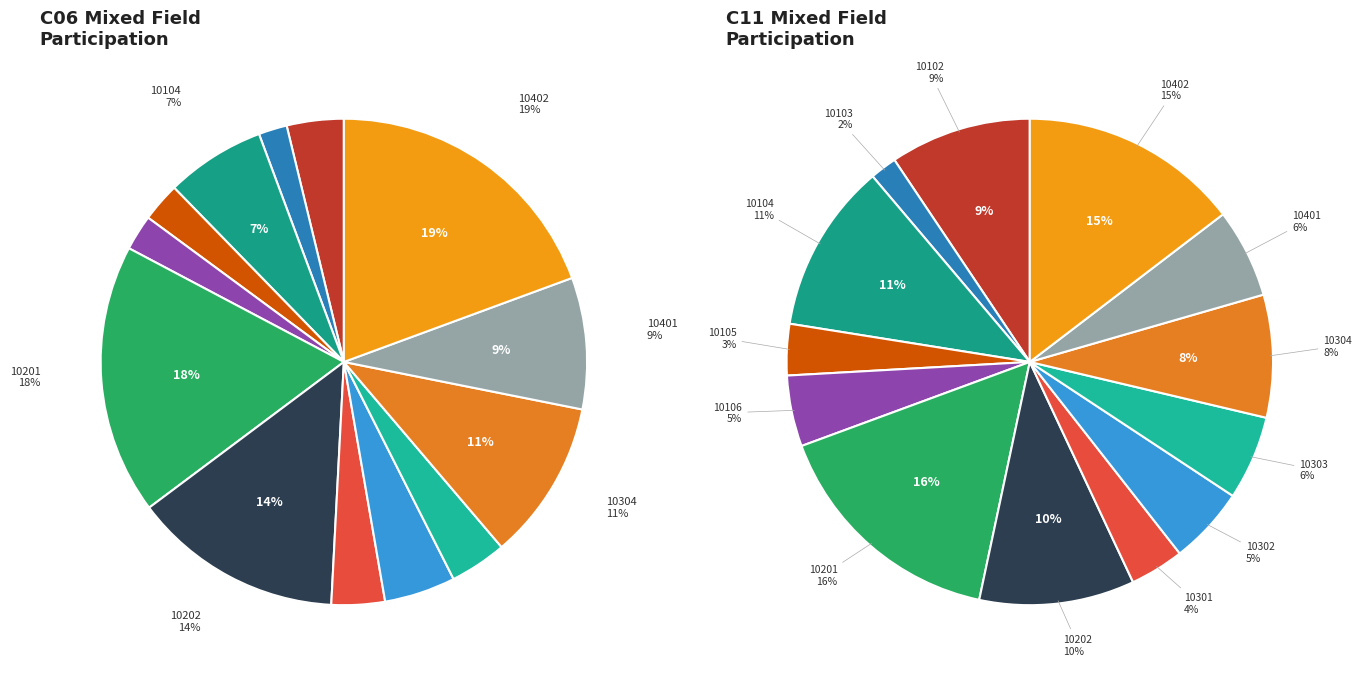

True or false: 10304 accounts for 11% of the total.

True